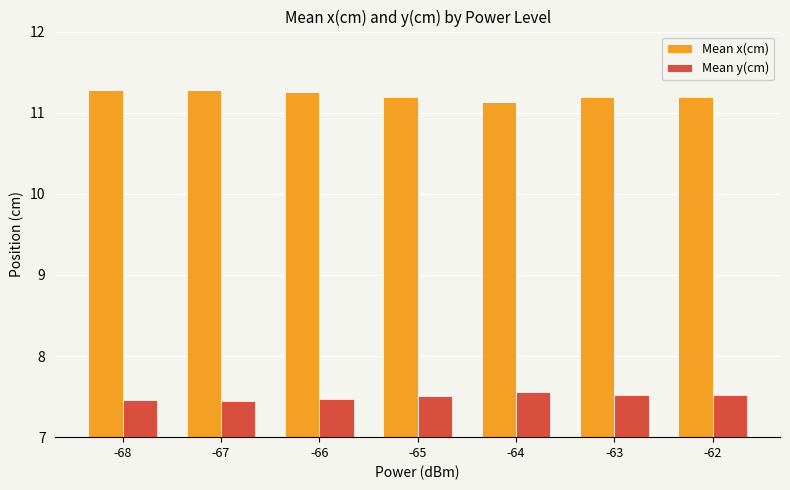

What is the maximum value for Mean y(cm)?

7.6